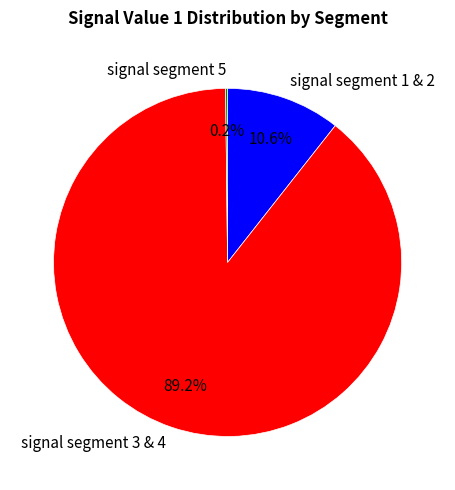

Which category has the biggest portion of the pie?

signal segment 3 & 4